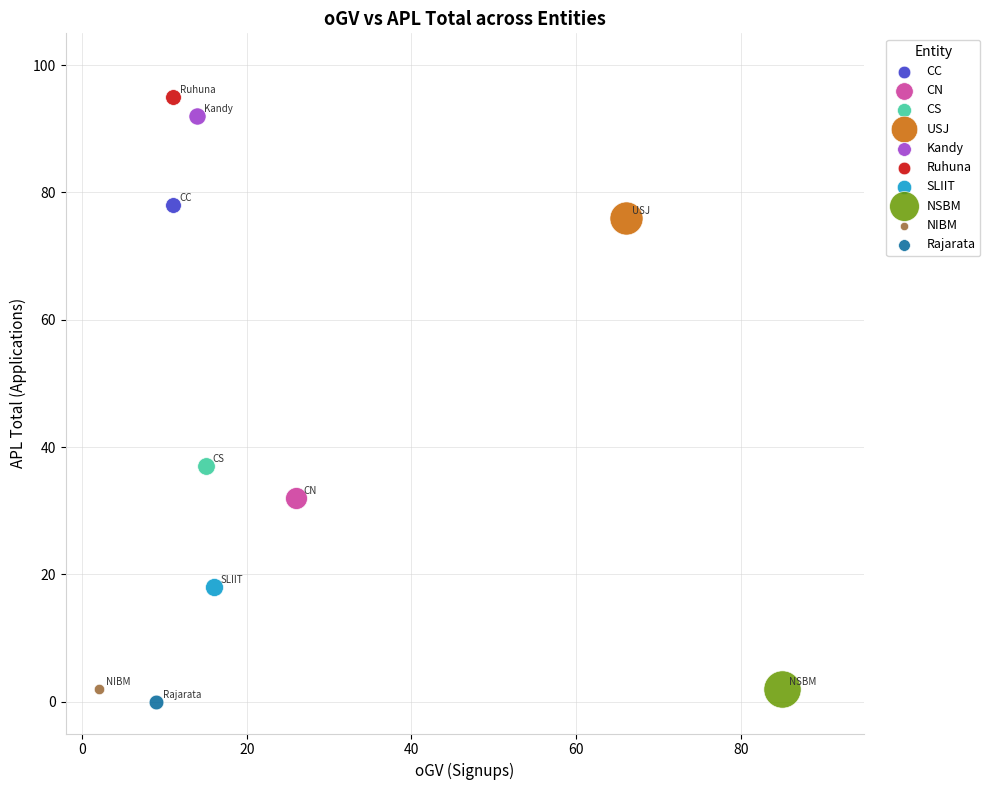

Which series reaches the minimum Y coordinate?

Rajarata